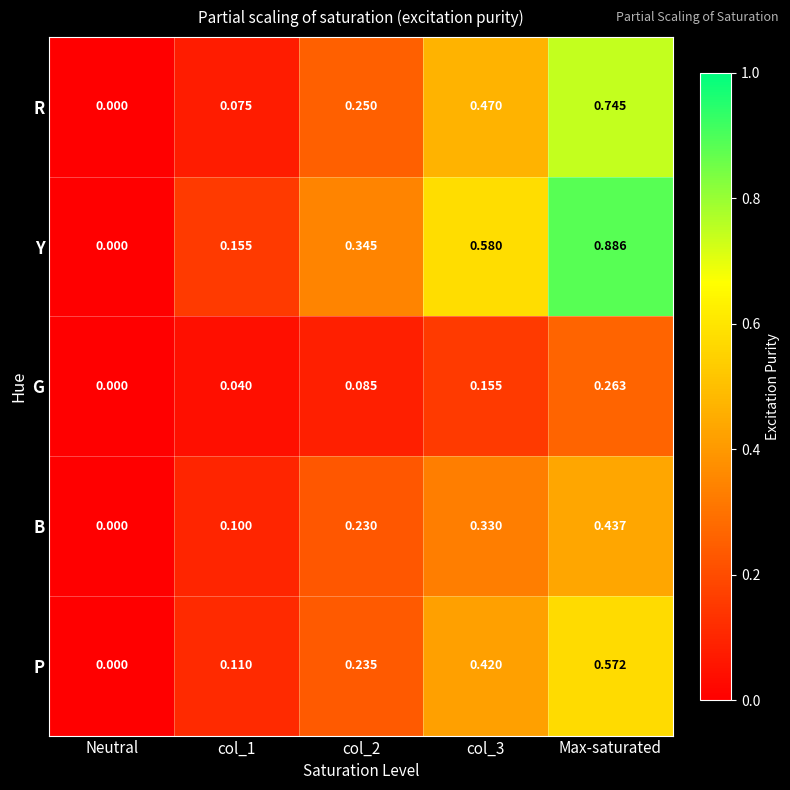

At which label is G closest to 0?

Neutral